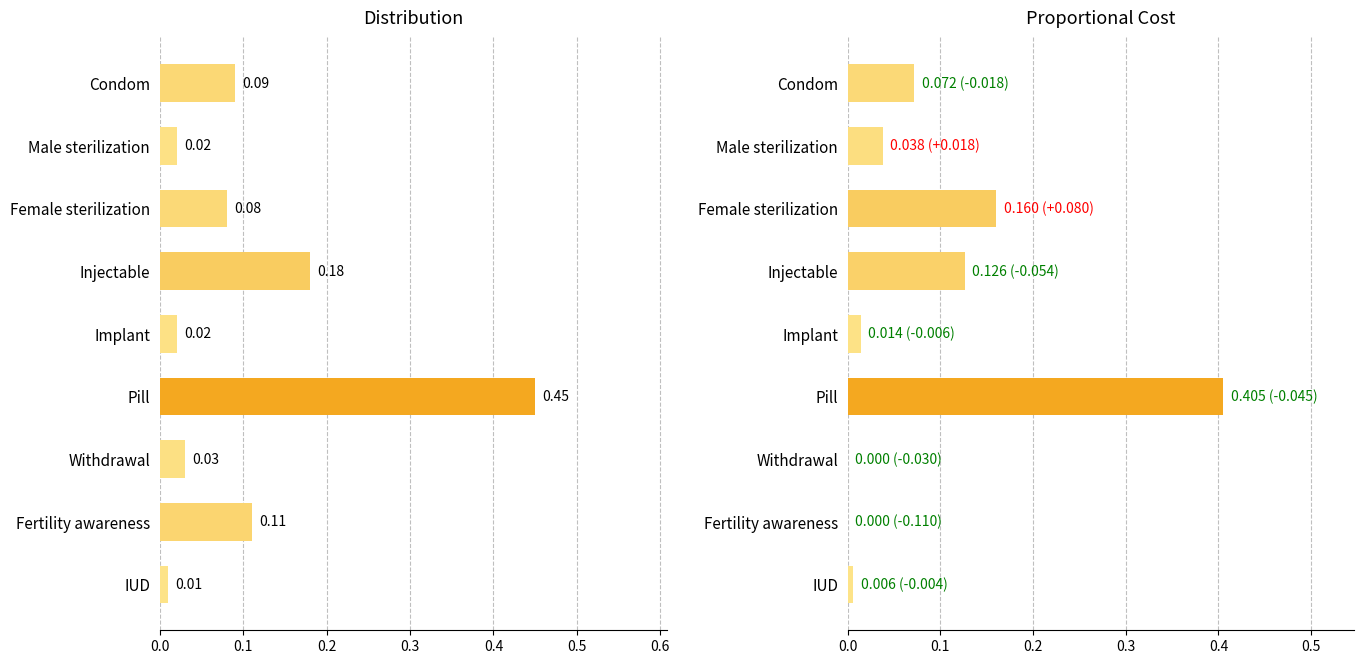

What is the average value of the Proportional Cost series?

0.1